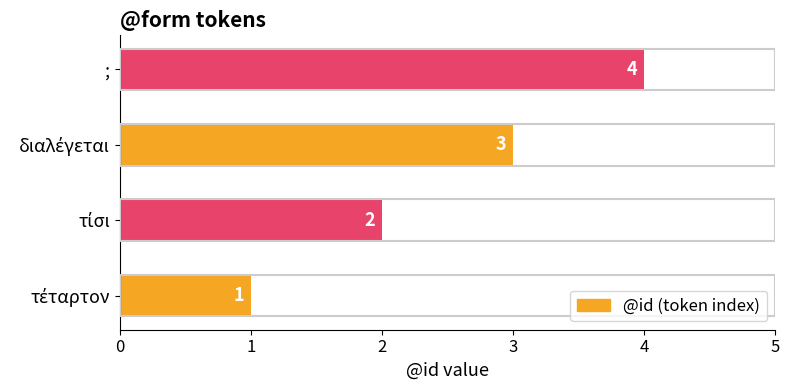

How many values are between 2 and 4?

3